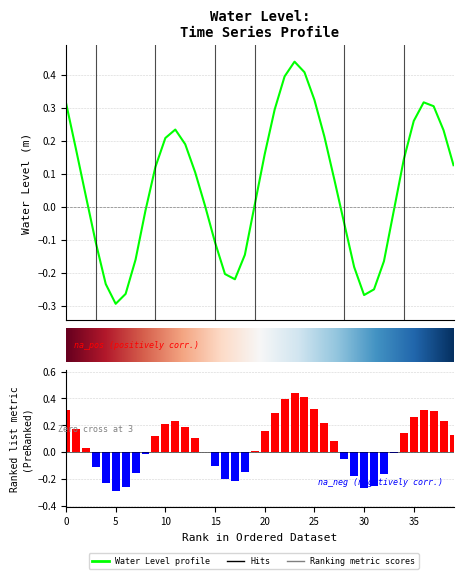

What is the difference between the maximum and second lowest values?

0.7